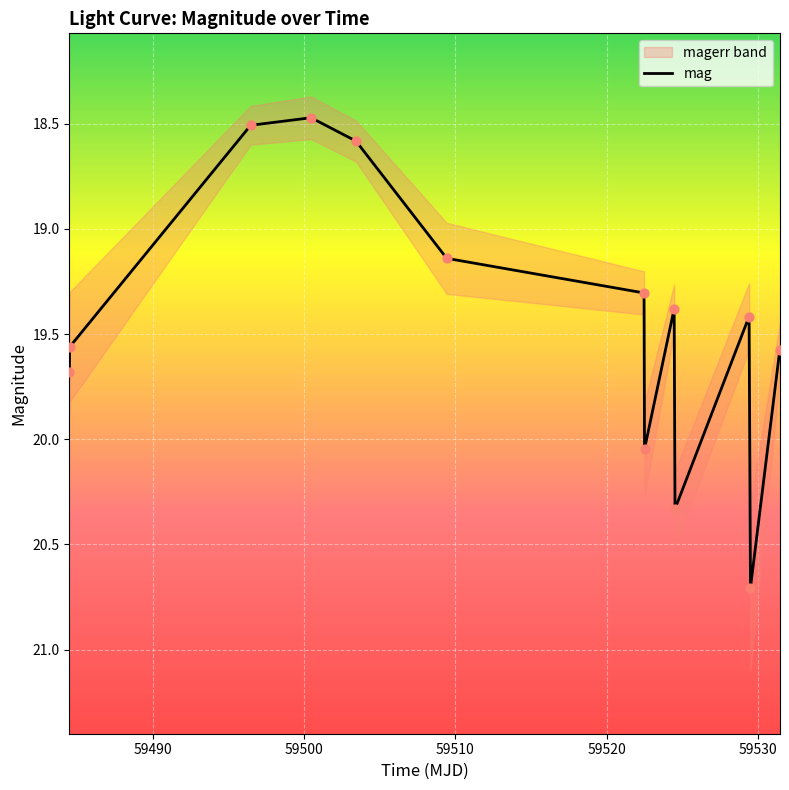

What is the maximum value for mag?

20.7